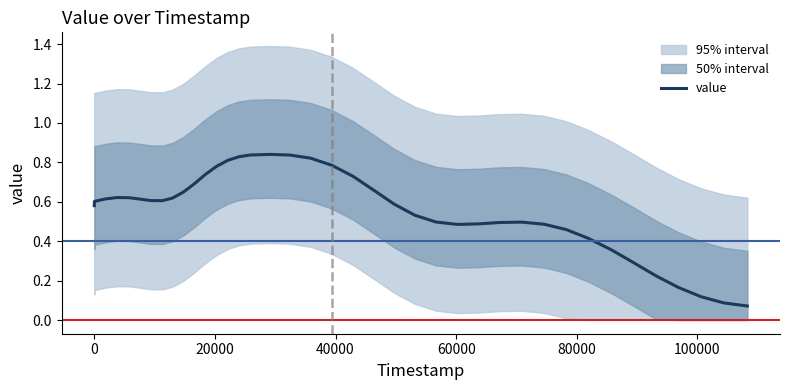

How many interior local peaks (higher than both neighbors) does the data have?

3